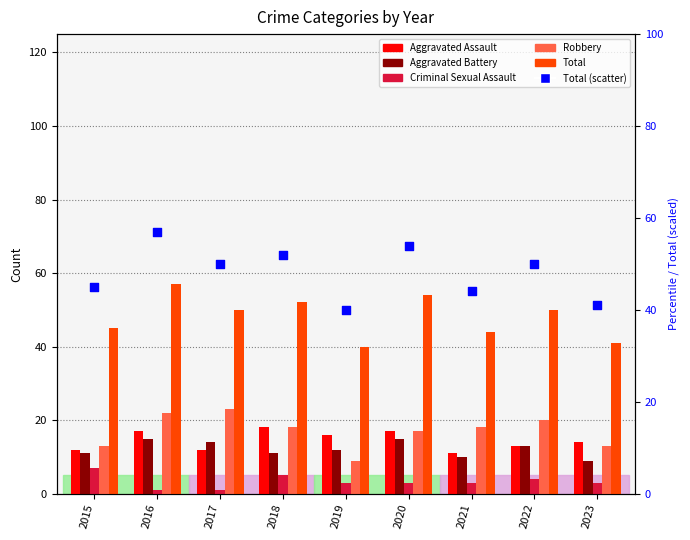

At how many categories does at least one series exceed 12?

9